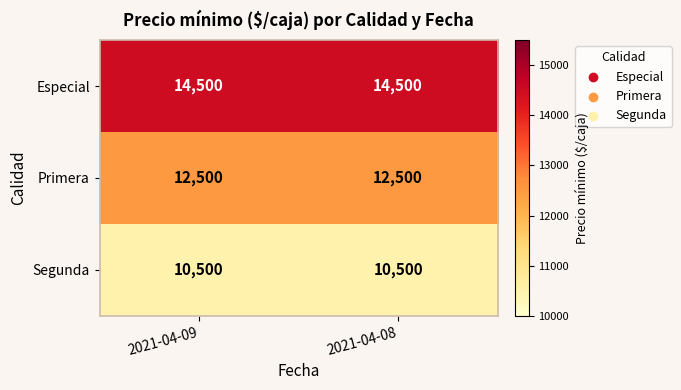

What is the minimum value shown in the chart?

10500